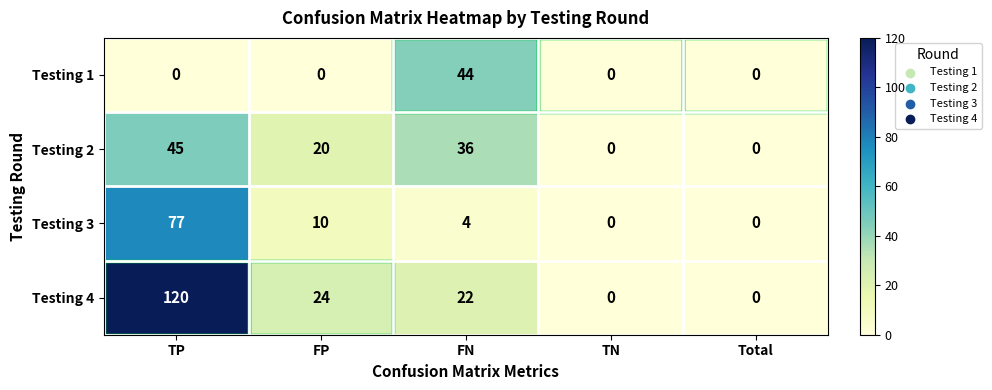

What is the difference between the second highest and minimum values in the Testing 3 series?

10